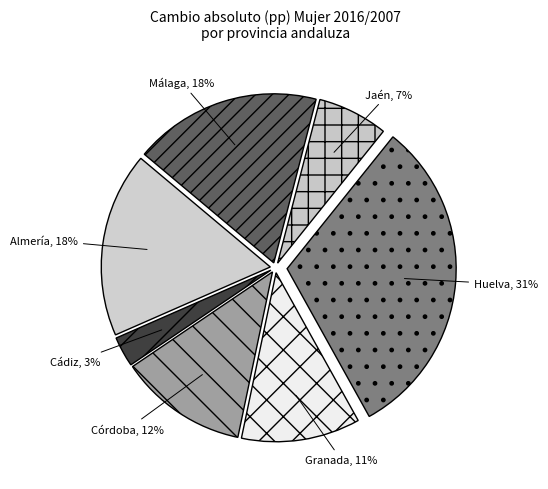

How many slices are in this pie chart?

7